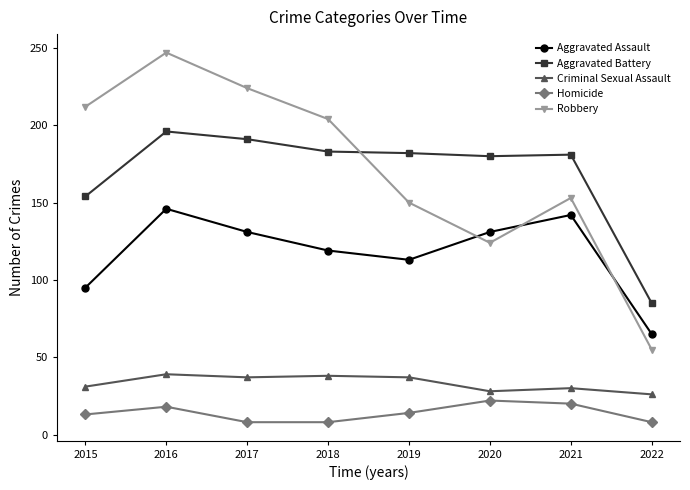

What is the lowest value of the Homicide series?

8